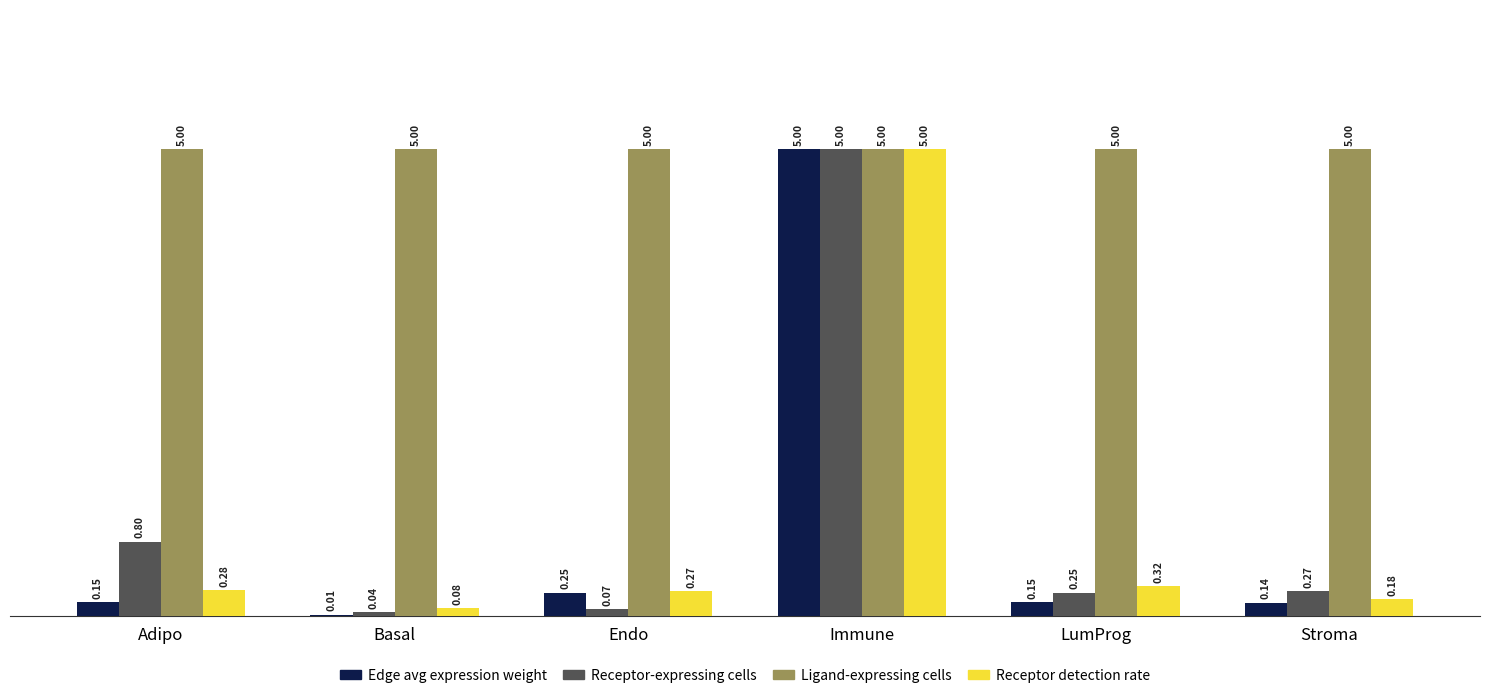

At which category is the sum across all series the highest?

Immune